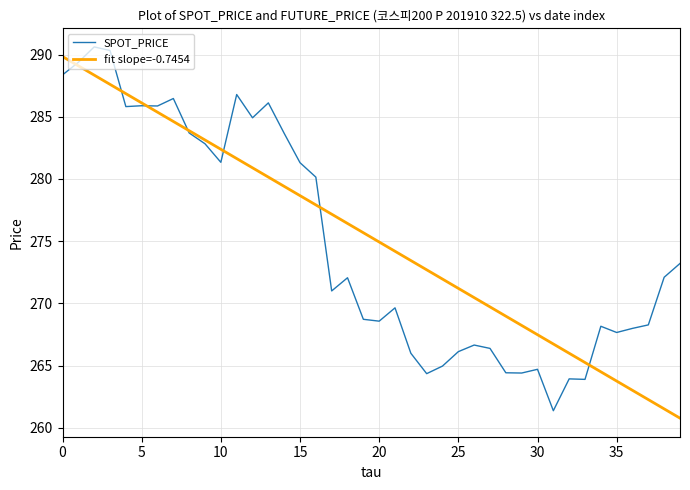

What is the minimum value shown in the chart?

260.8